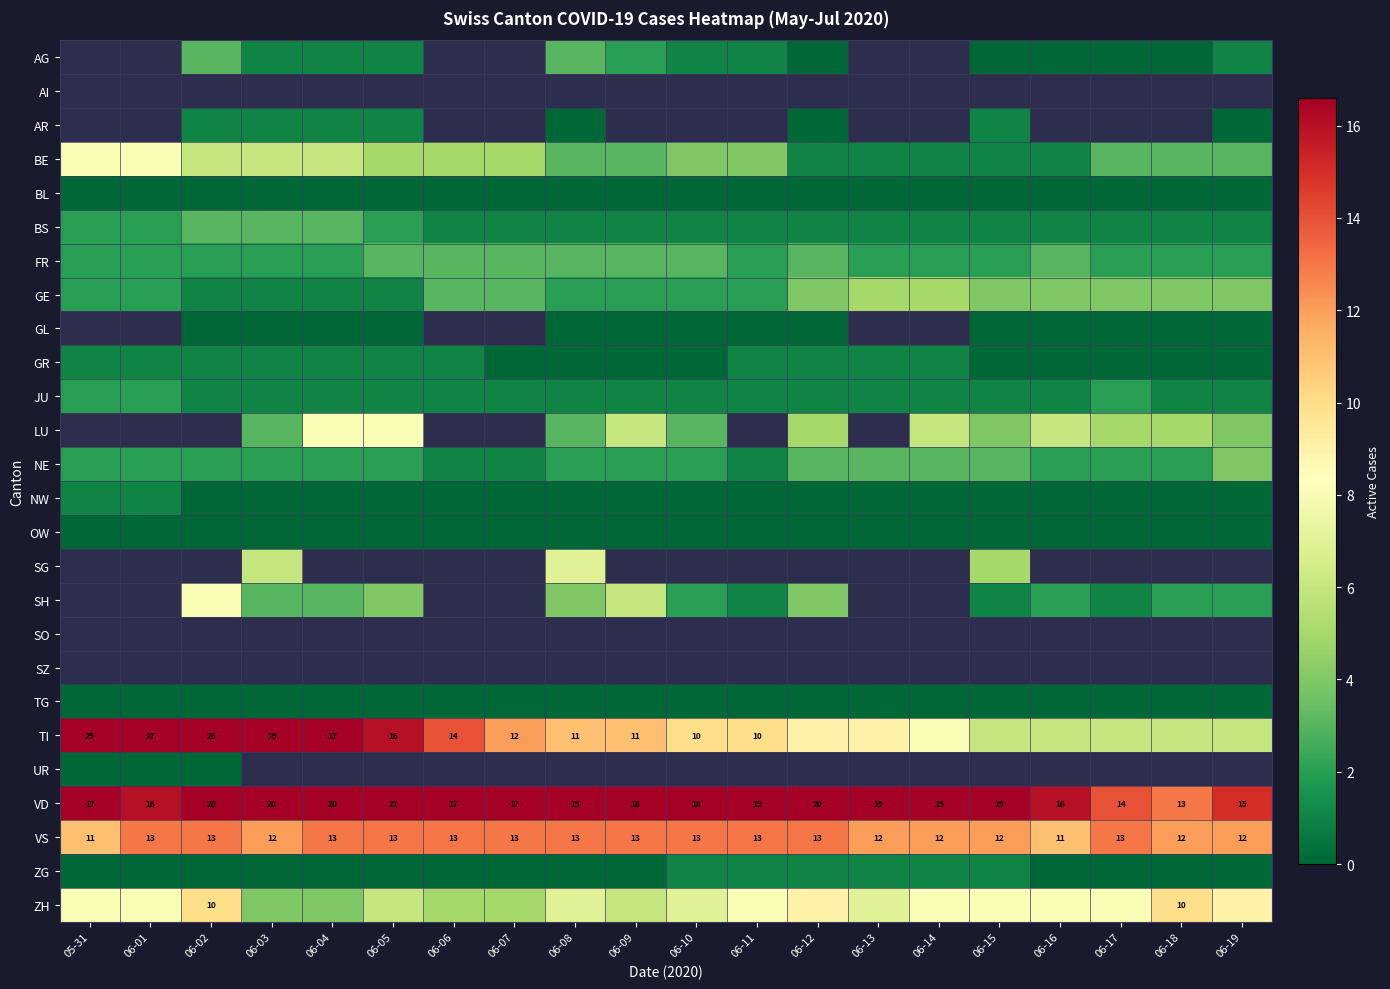

The value of VD at 06-14 is 25. True or false?

False